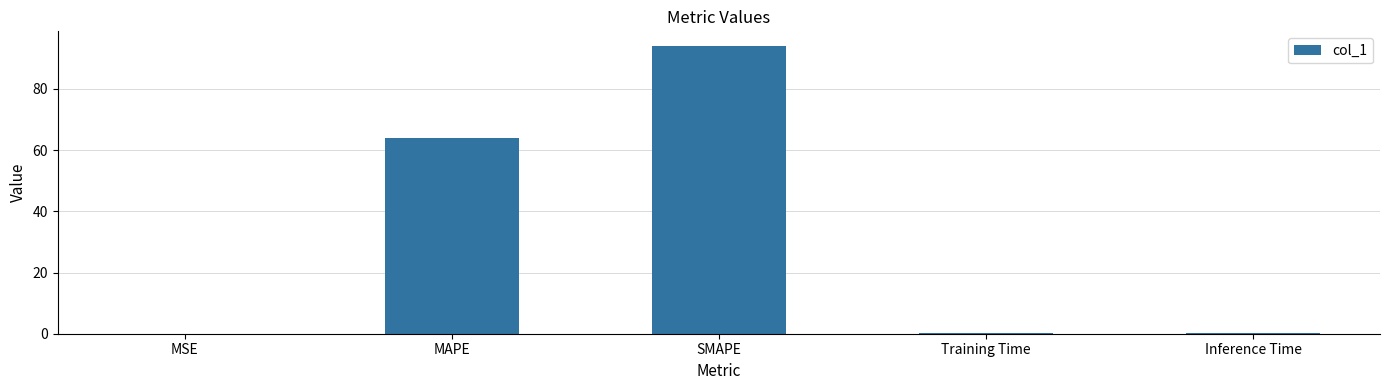

Which label corresponds to the largest value in the chart?

SMAPE